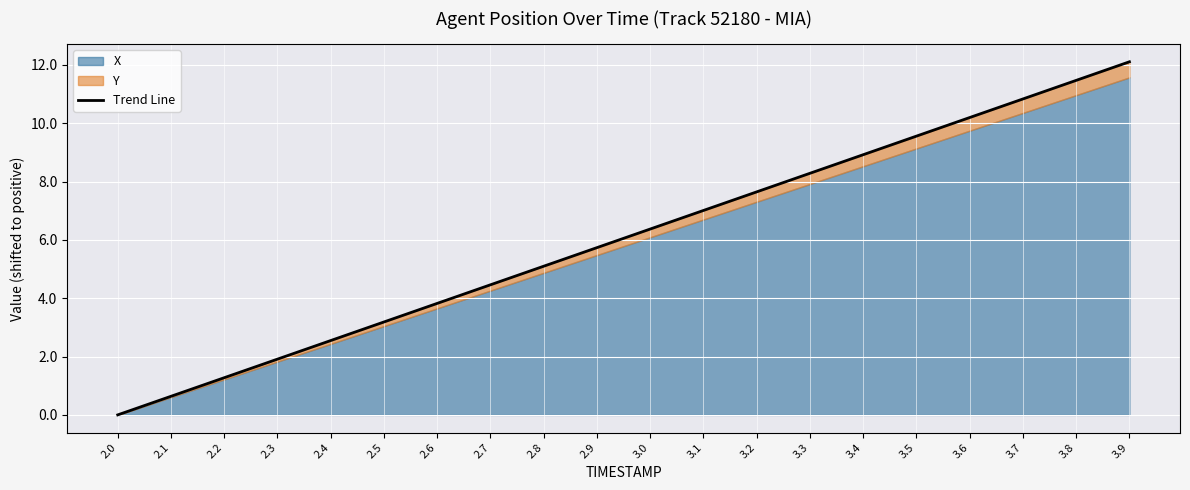

The value at 2.2 is 2.0. True or false?

False